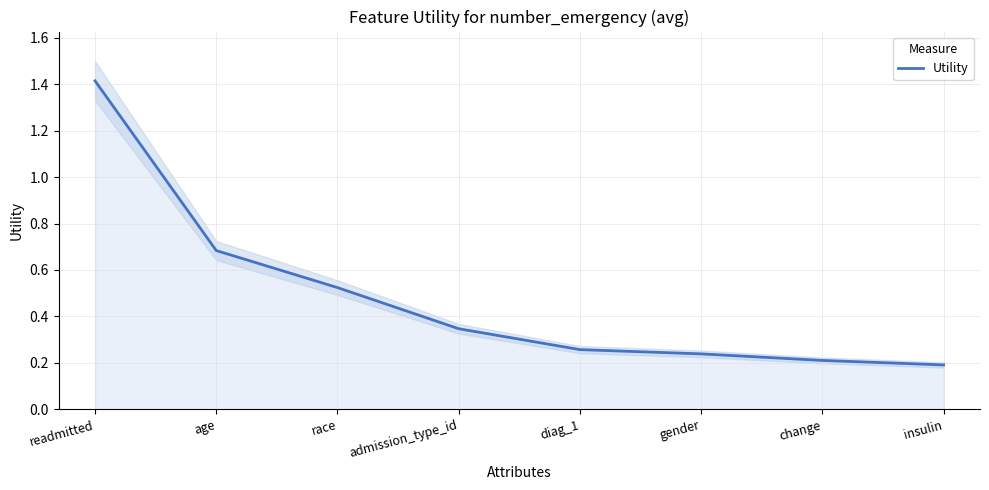

Rank the categories by value from lowest to highest.

insulin, change, gender, diag_1, admission_type_id, race, age, readmitted